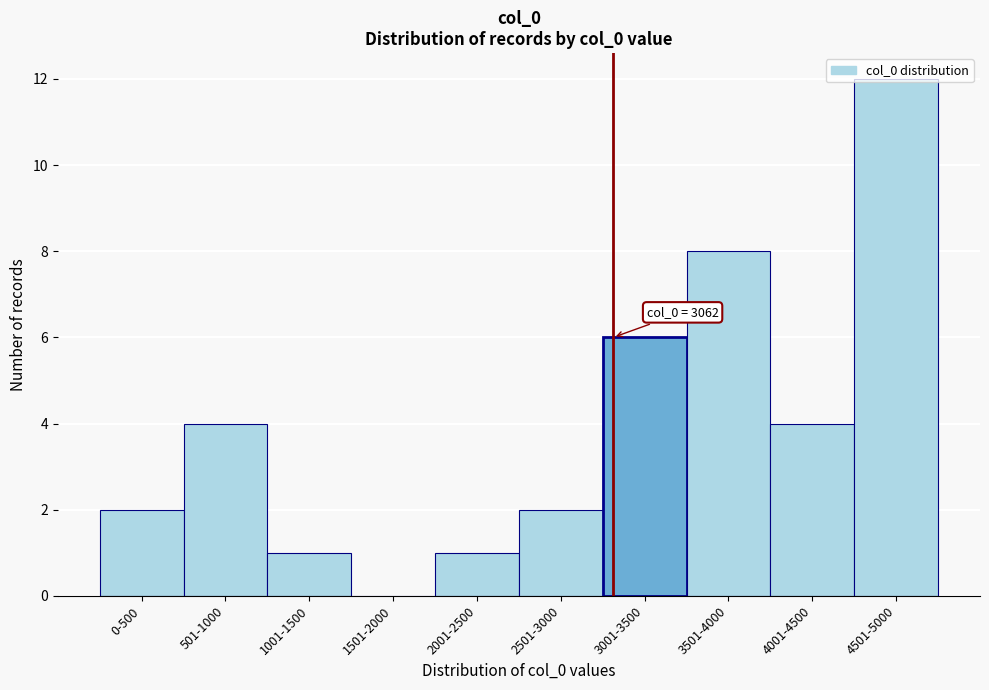

Approximately how many times larger is the value at 4001-4500 compared to 3001-3500?

0.7